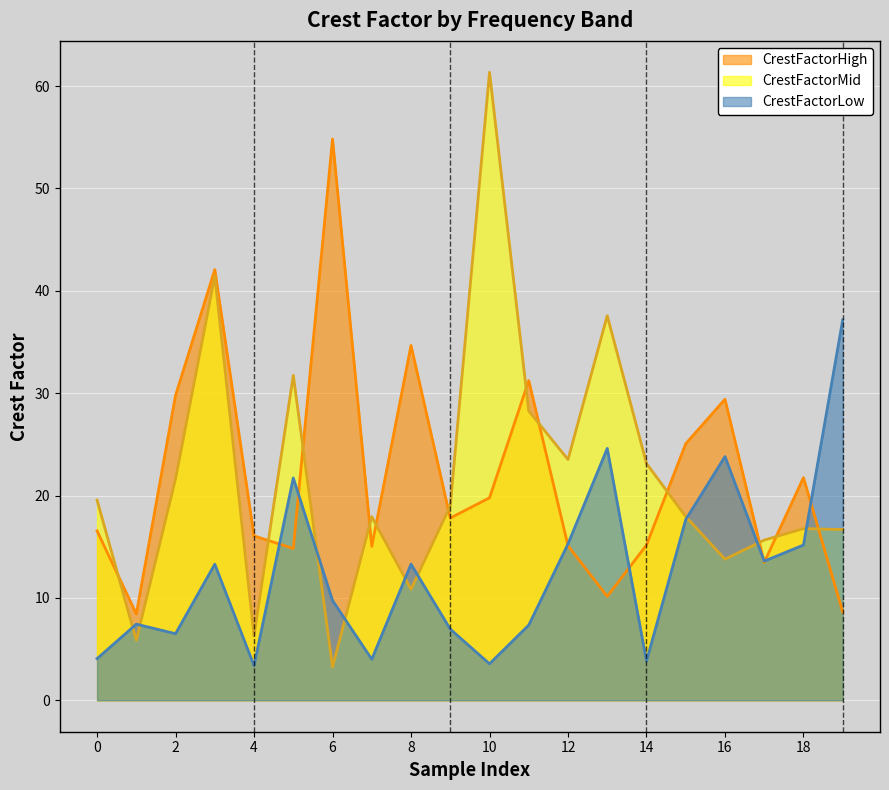

What is the spread (max minus min) of values at 13?

27.4